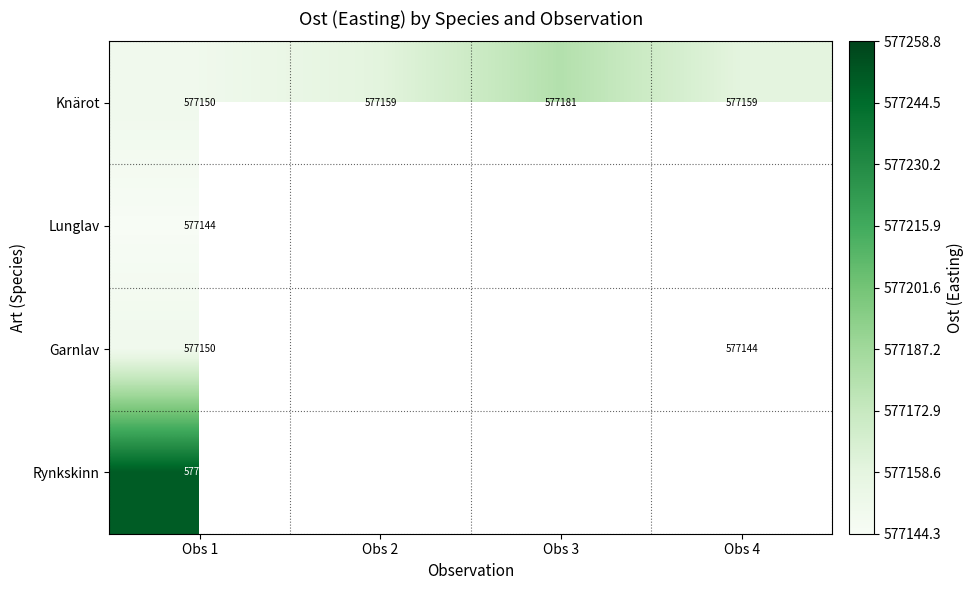

Which series changed the most between Obs 1 and Obs 4?

Knärot